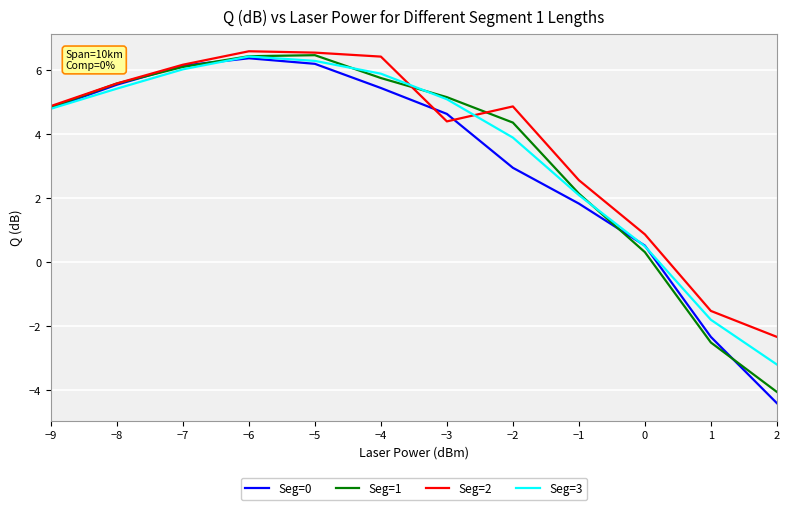

What is the difference between the highest and lowest values at −2?

1.9